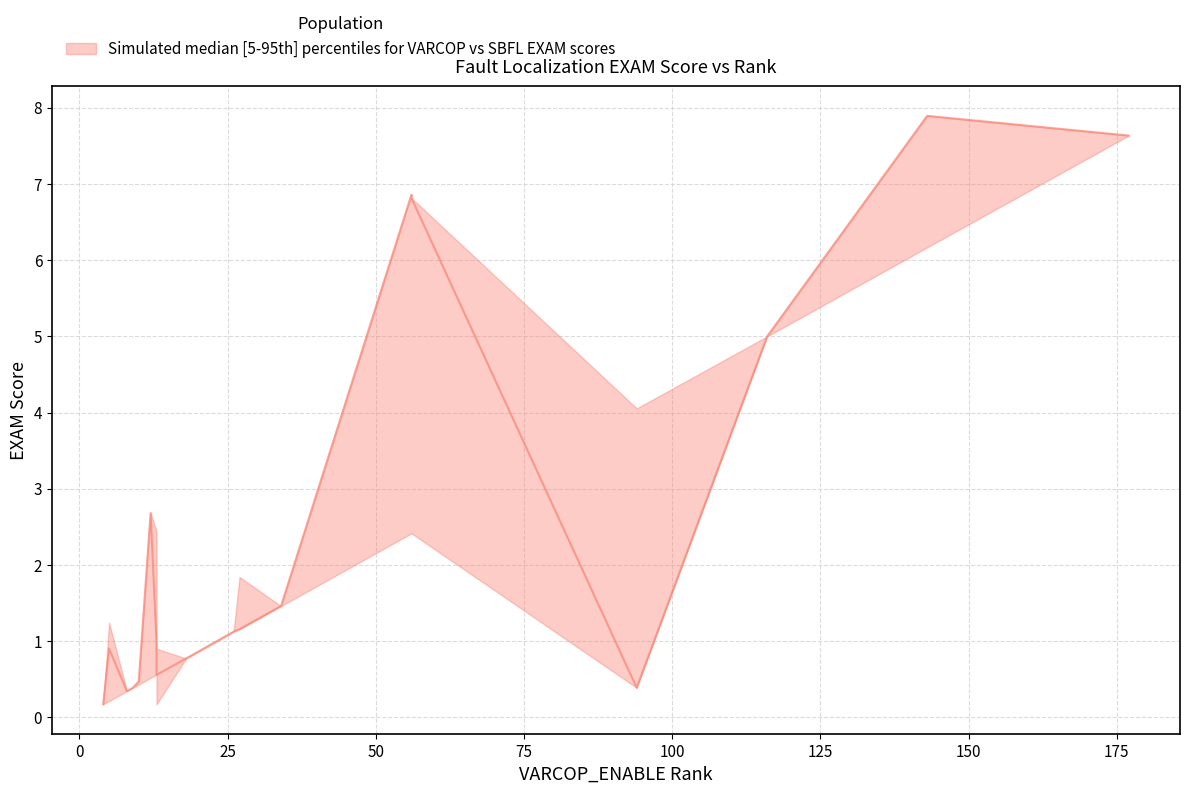

The VARCOP_ENABLE_BUGGY_PC_DETECTION:EXAM series shows 0.1 at 19. True or false?

False